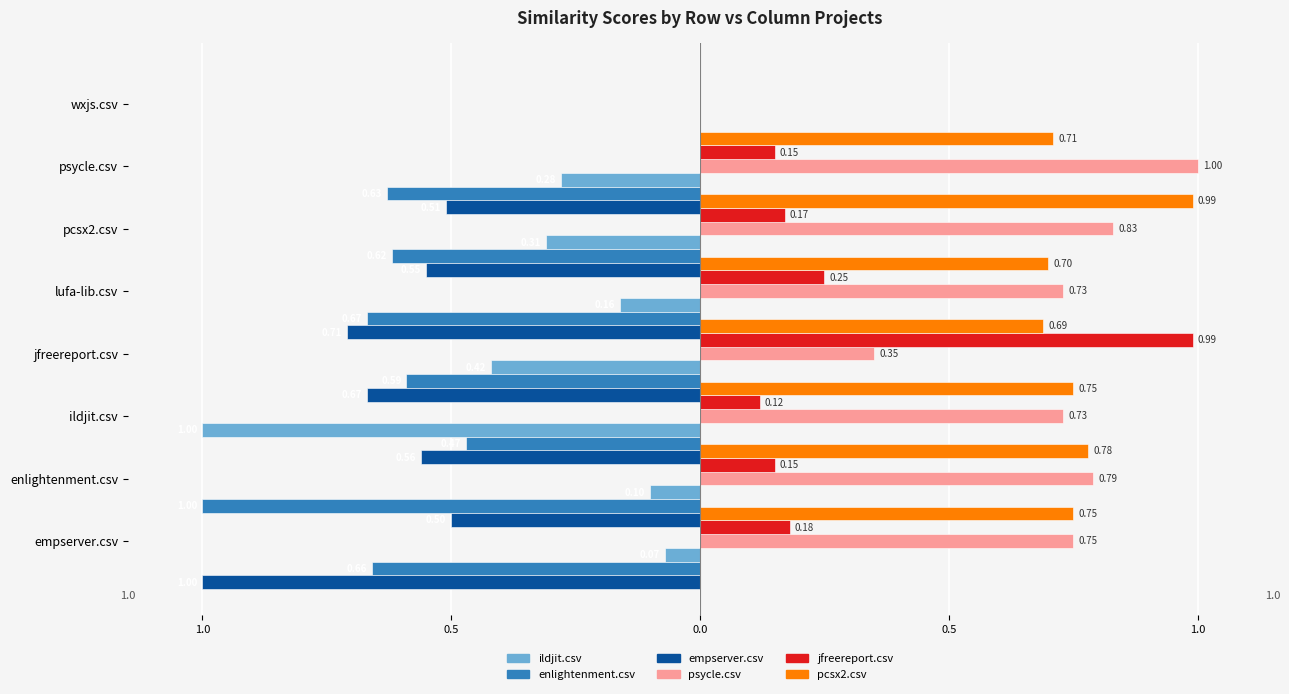

The value of pcsx2.csv at empserver.csv is 0.5. True or false?

False